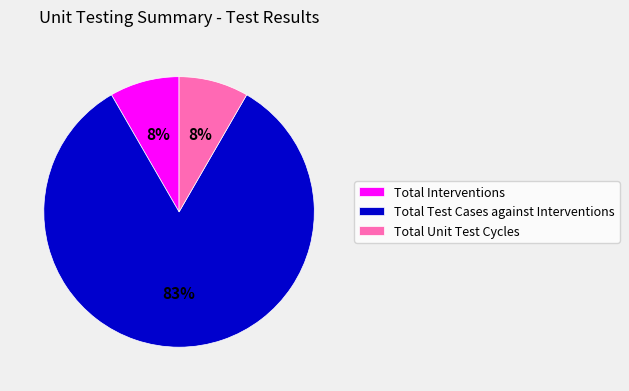

To the nearest percent, what is the average slice percentage?

33%